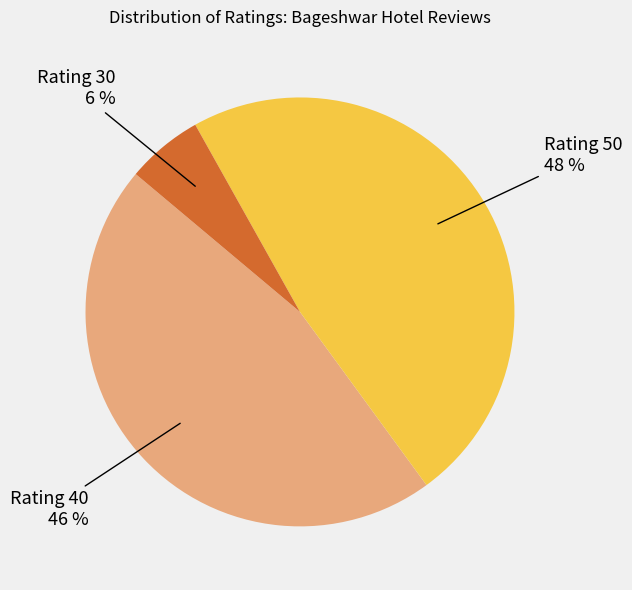

How many slices are in this pie chart?

3